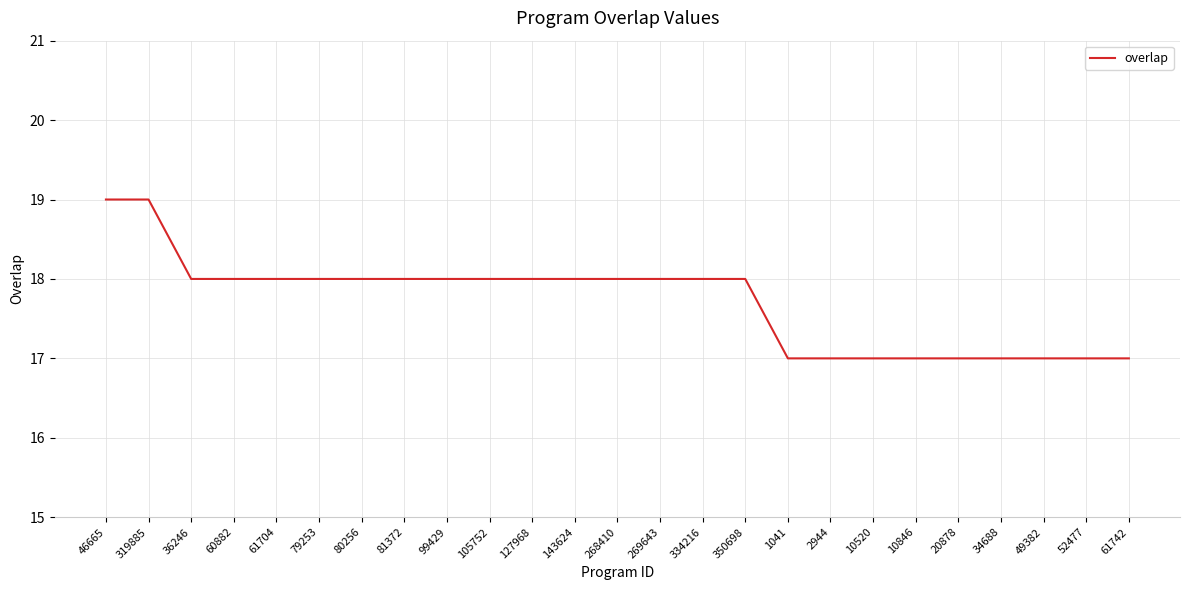

What is the smallest value displayed?

17